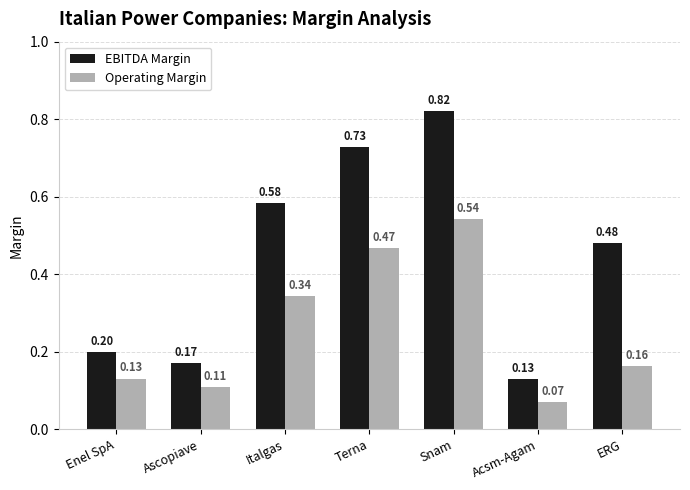

What are all the series names shown in the legend?

EBITDA Margin, Operating Margin